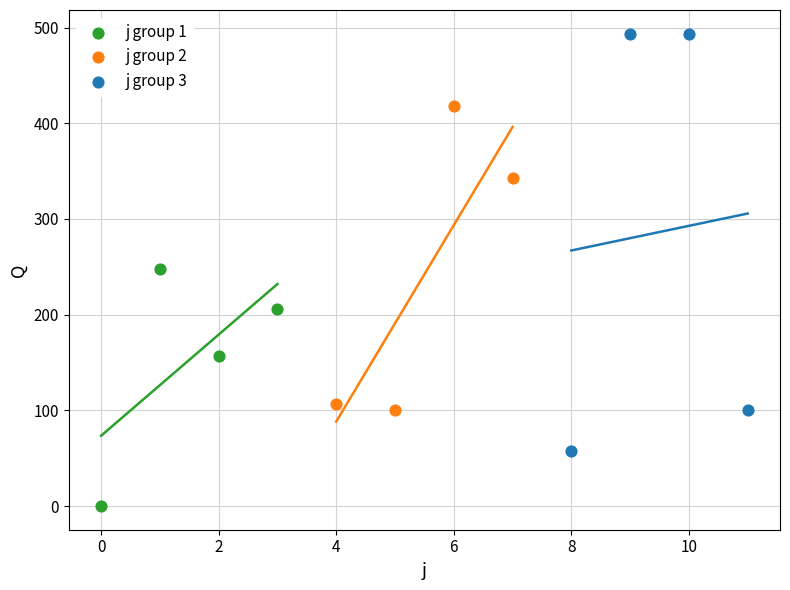

What are all the series names shown in the legend?

j group 1, j group 2, j group 3